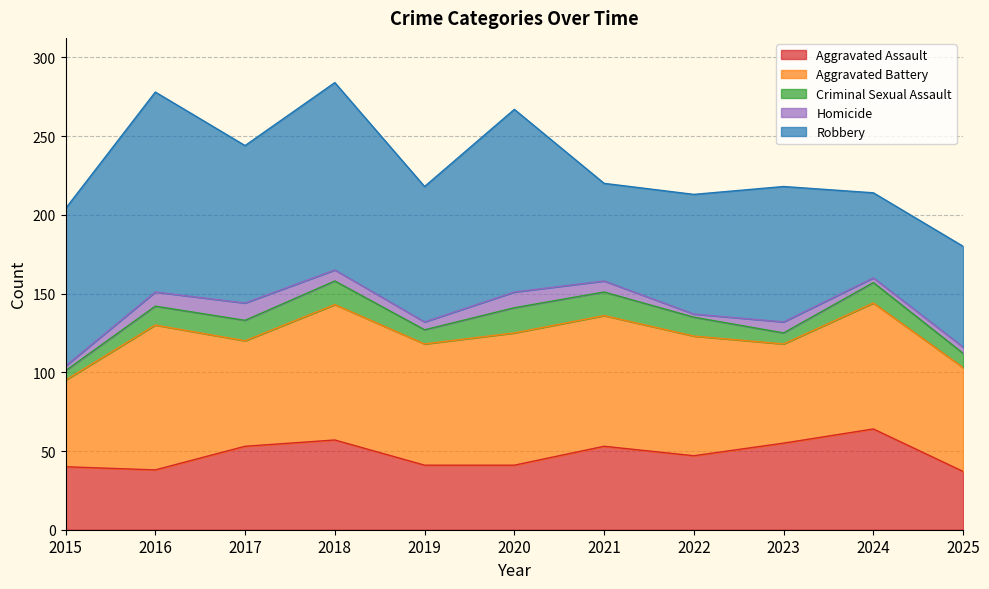

How many interior local peaks does the Aggravated Battery series have?

4